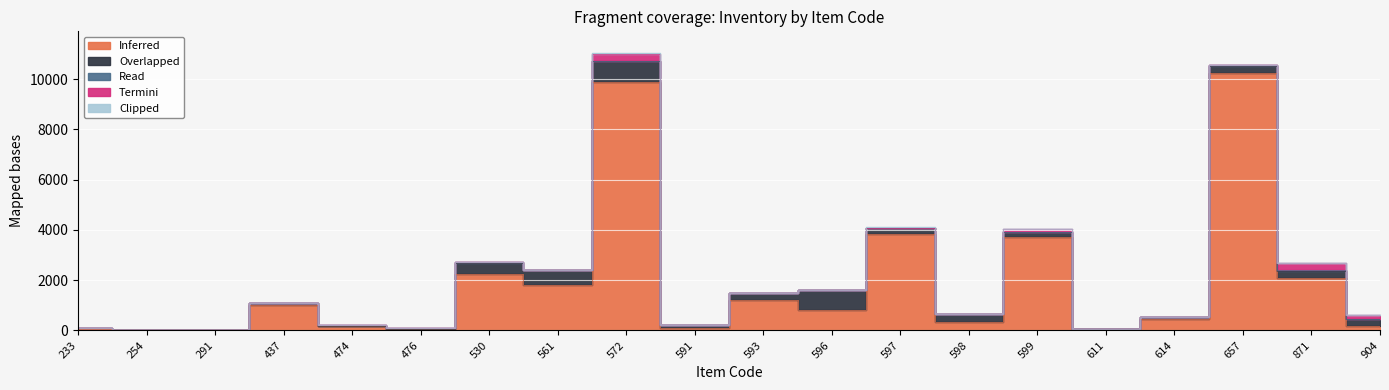

In Read, how many points are higher than both neighbors (excluding endpoints)?

7